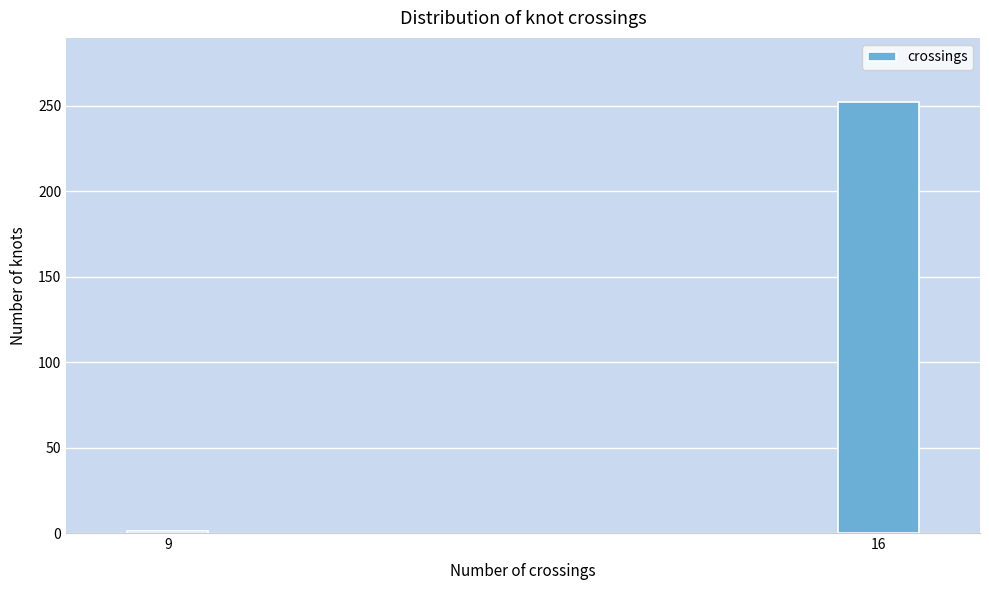

Reading left to right, extract all data points from this chart.

9=1	16=252